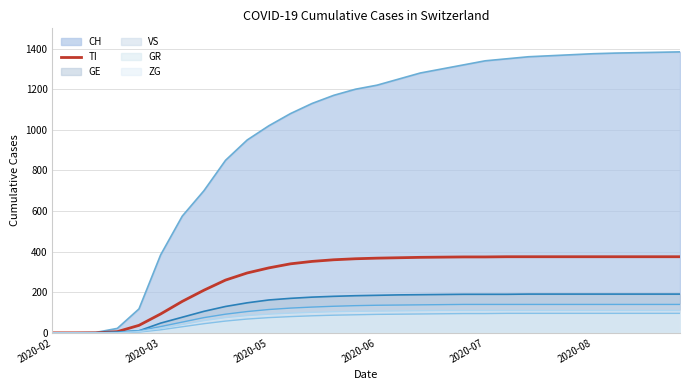

What is the highest value of the ZG series?

110